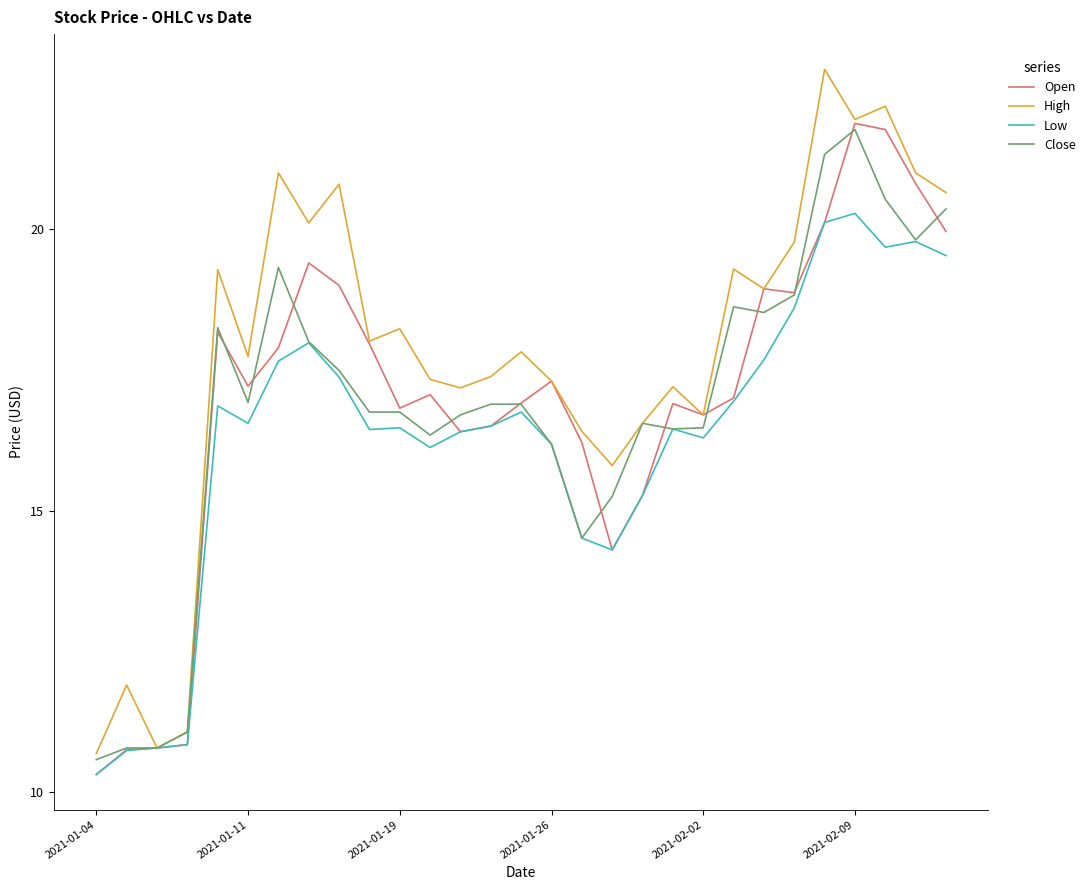

What is the lowest value of the Open series?

10.3